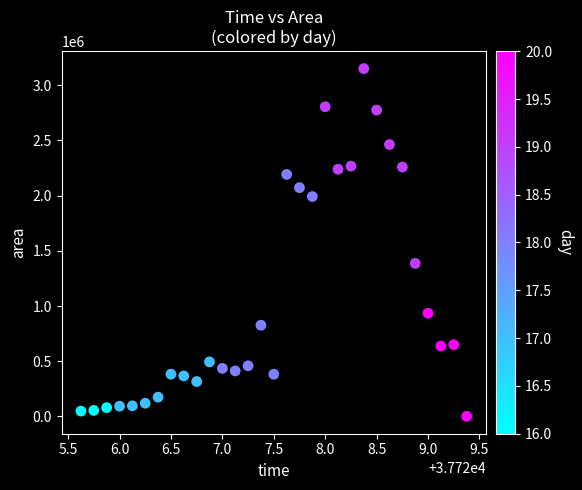

What Y value in the scatter plot is closest to 1575937?

1386250